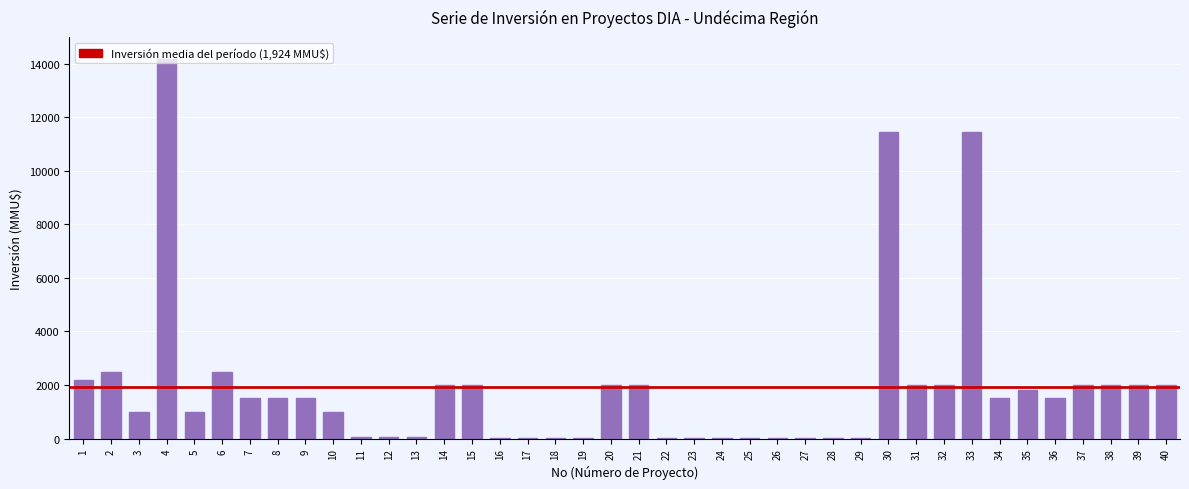

What is the sum of all values?

76965